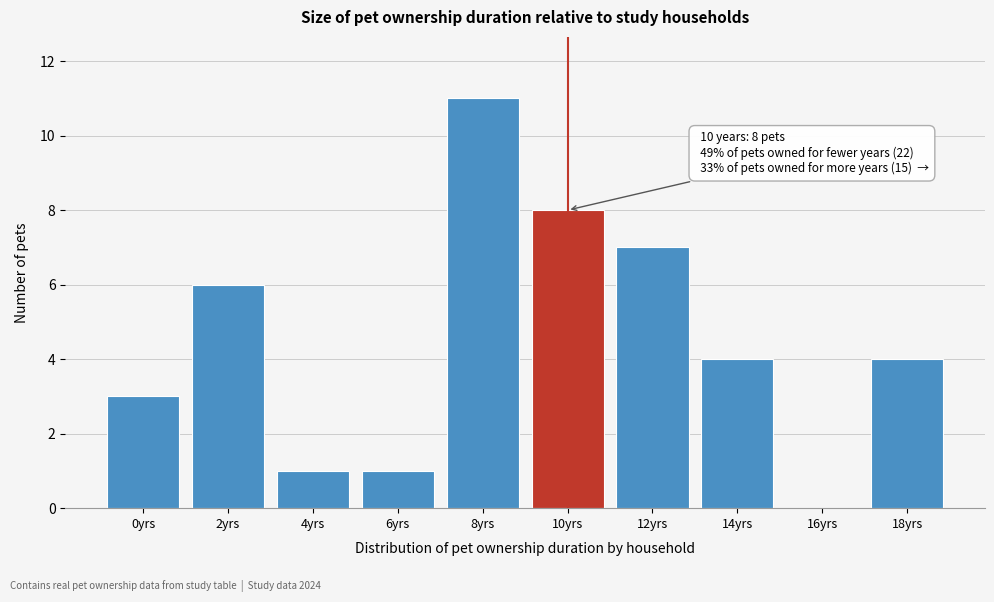

Reading right to left, extract all data points from this chart.

18yrs=4	16yrs=0	14yrs=4	12yrs=7	10yrs=8	8yrs=11	6yrs=1	4yrs=1	2yrs=6	0yrs=3